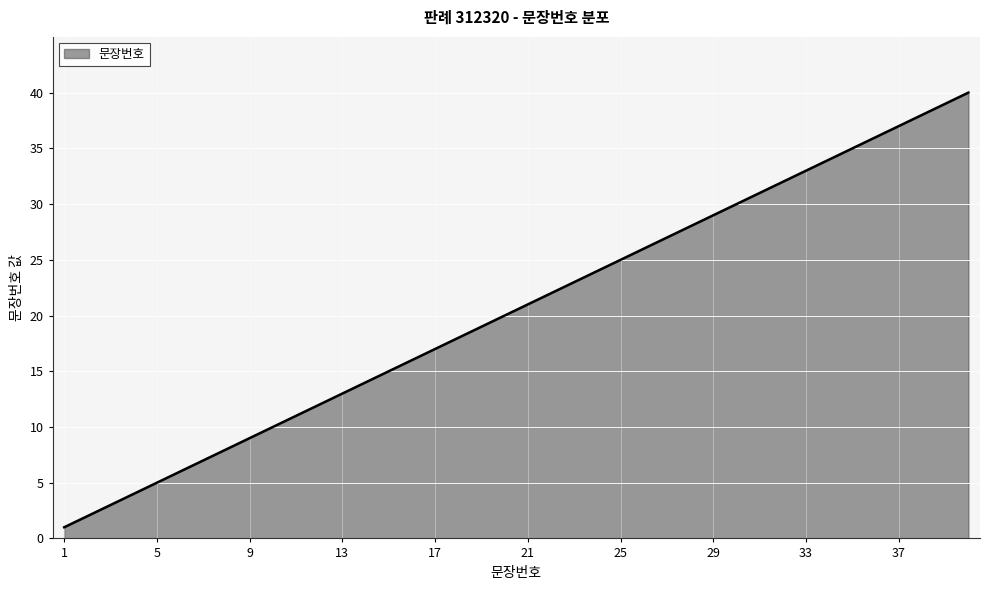

What is the difference between the maximum and minimum values?

39